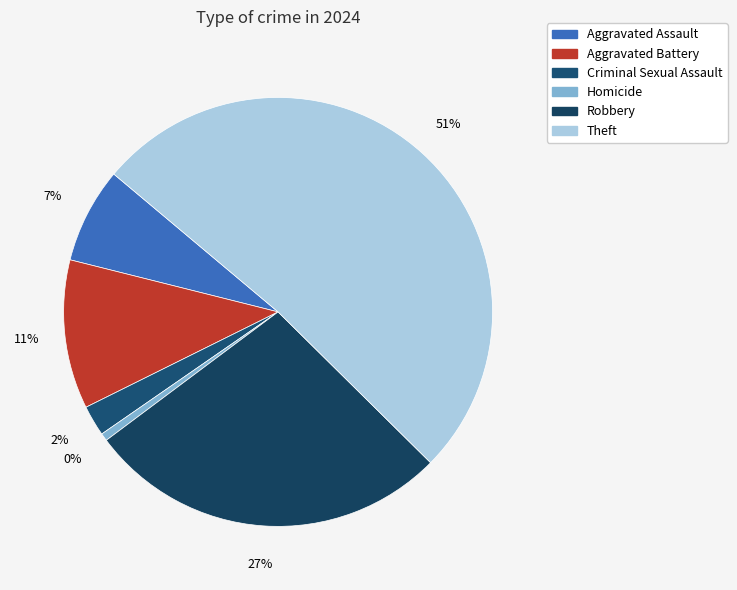

Which category accounts for the majority?

Theft